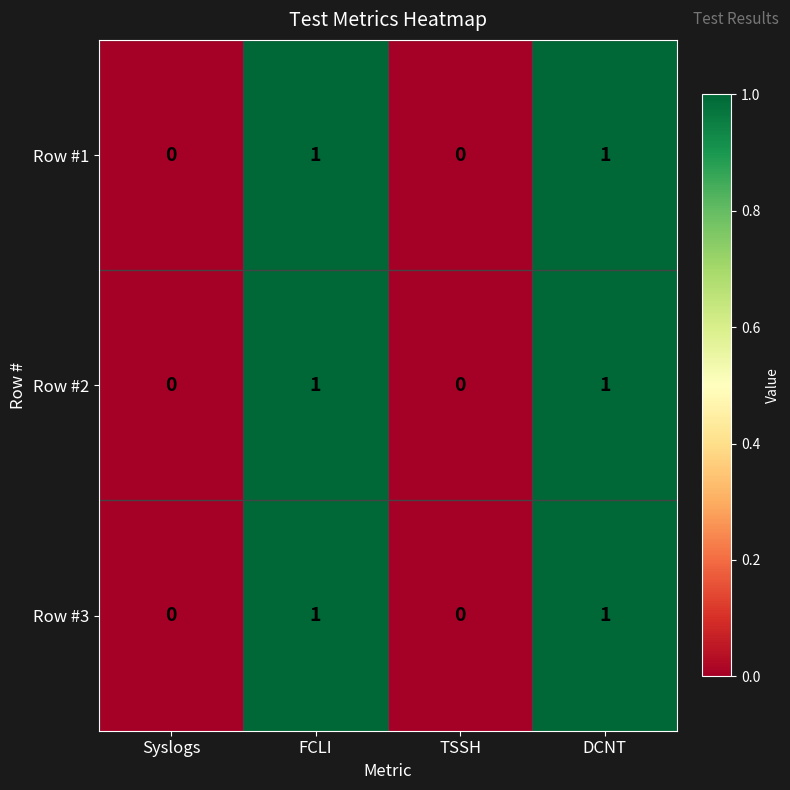

What is the total value across all series at FCLI?

3